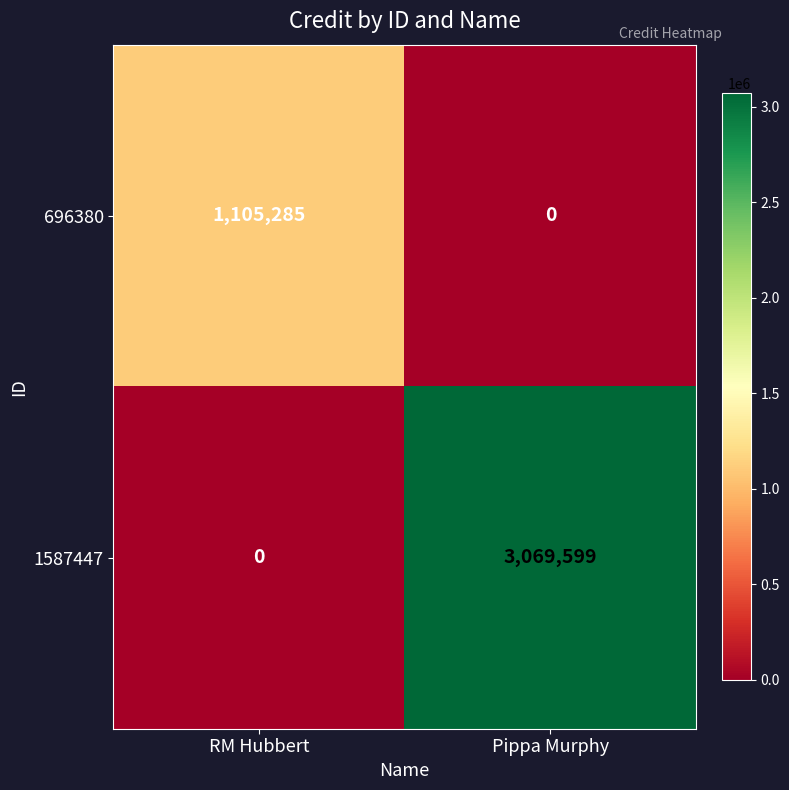

What is the difference between the highest and lowest values at RM Hubbert?

1105285